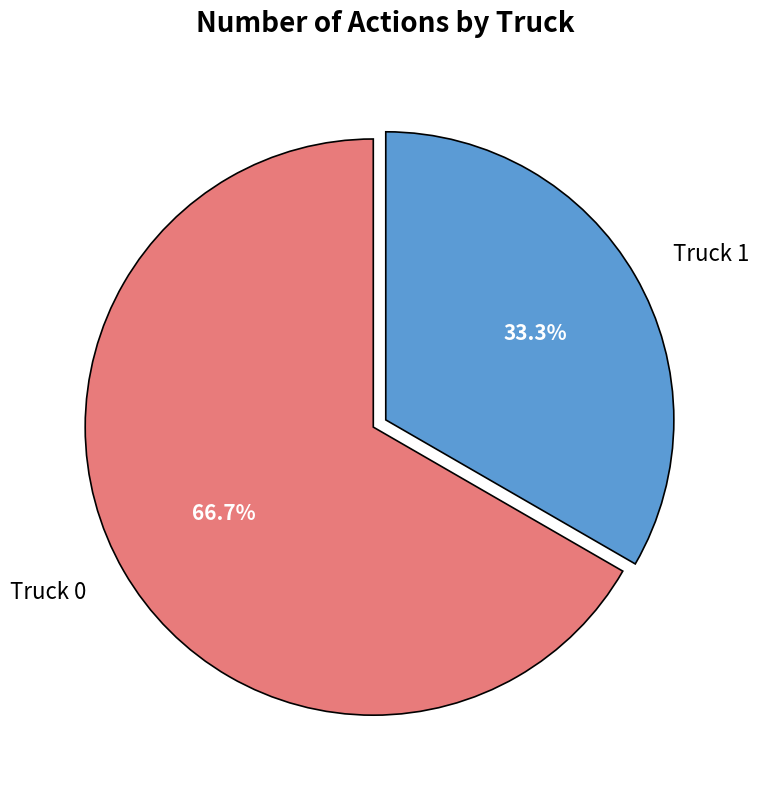

To the nearest percent, what percentage of the pie is Truck 0?

67%